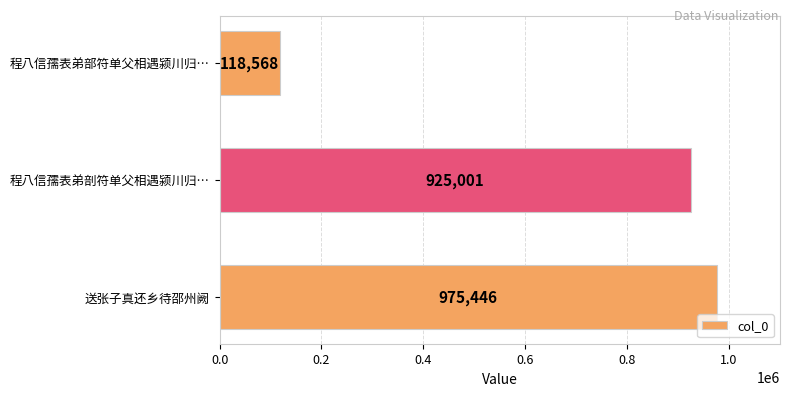

Does the chart contain stacked bars?

No